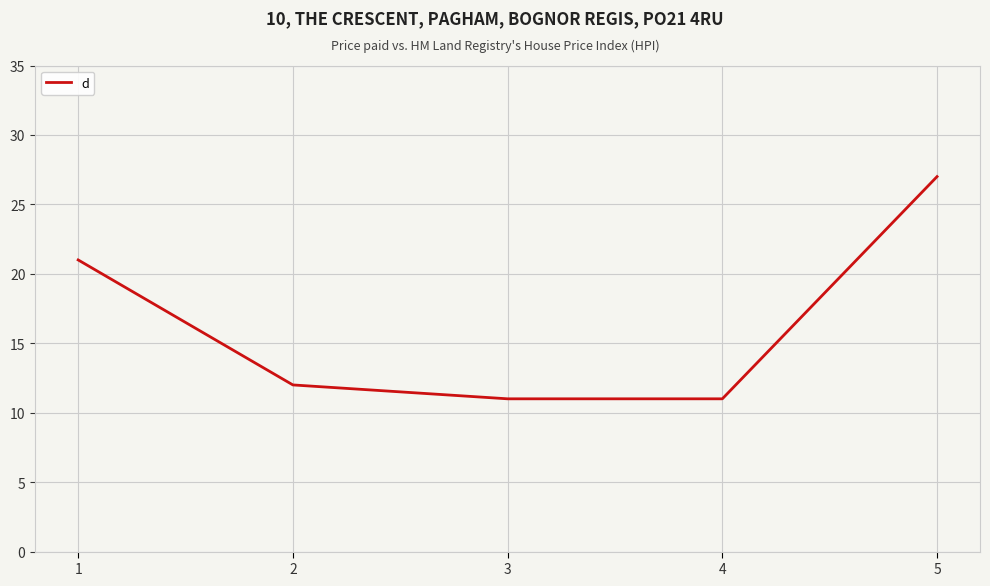

Does the chart display data point markers on the line(s)?

No